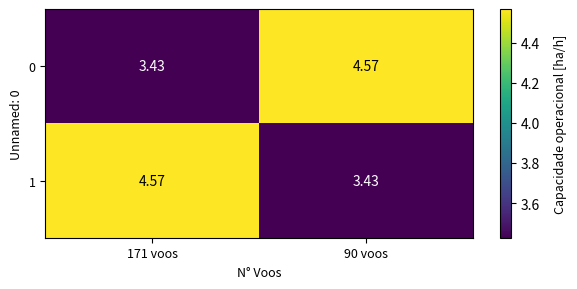

At how many categories does at least one series exceed 4?

2